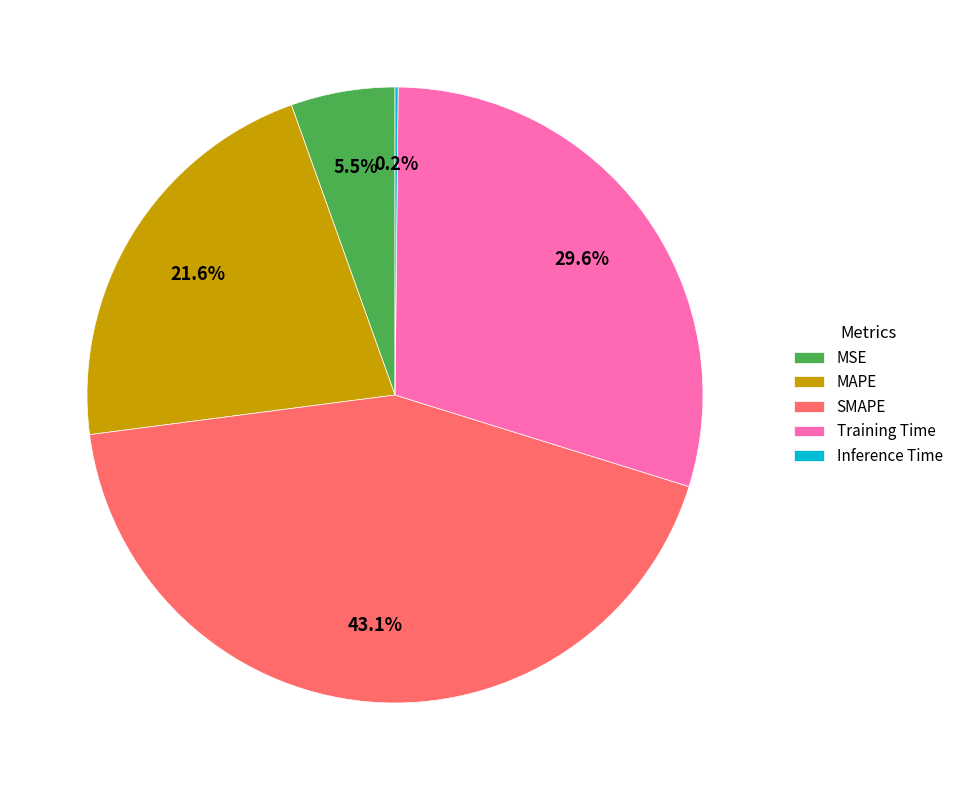

Is there any slice that represents more than half of the pie?

No